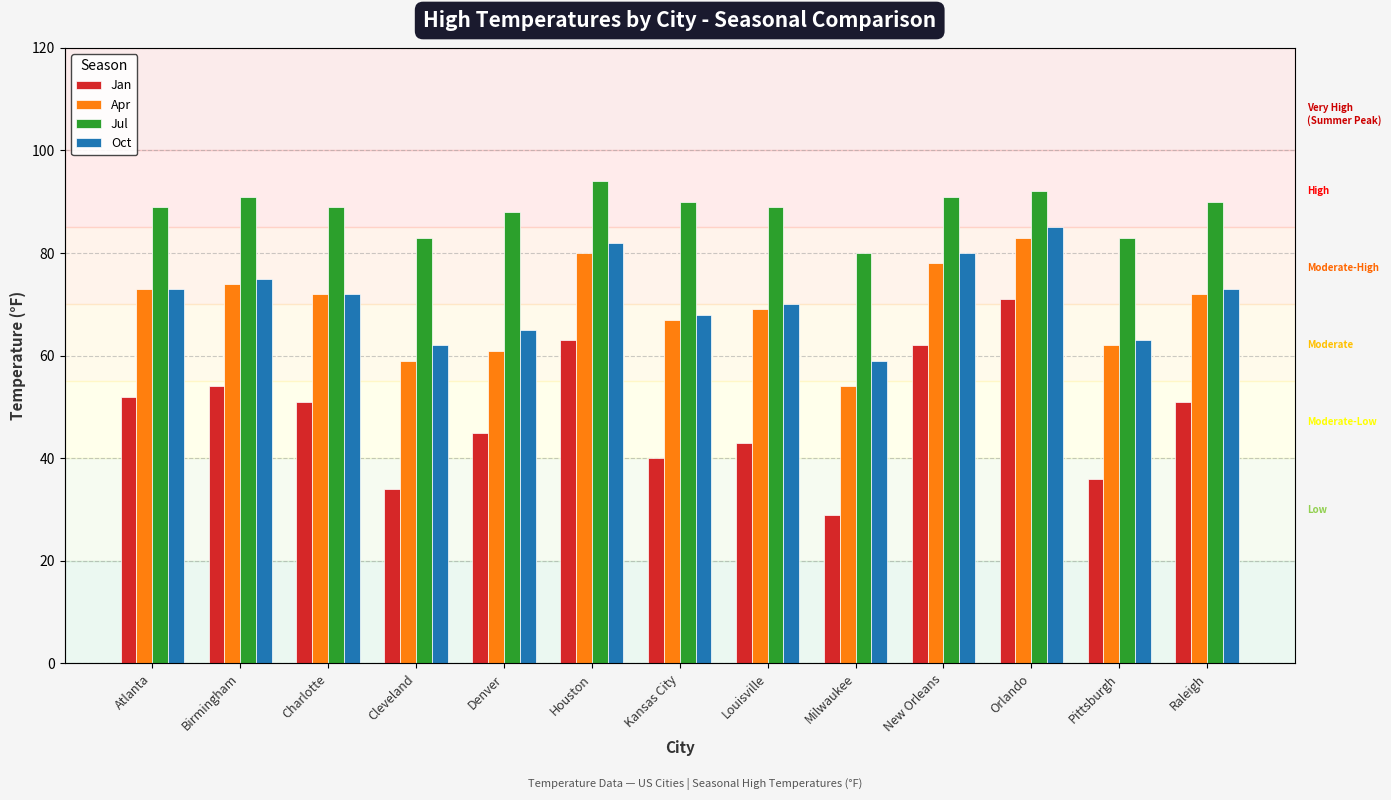

Reading right to left, transcribe all the data shown in this chart.

Jan: 51	36	71	62	29	43	40	63	45	34	51	54	52
Apr: 72	62	83	78	54	69	67	80	61	59	72	74	73
Jul: 90	83	92	91	80	89	90	94	88	83	89	91	89
Oct: 73	63	85	80	59	70	68	82	65	62	72	75	73